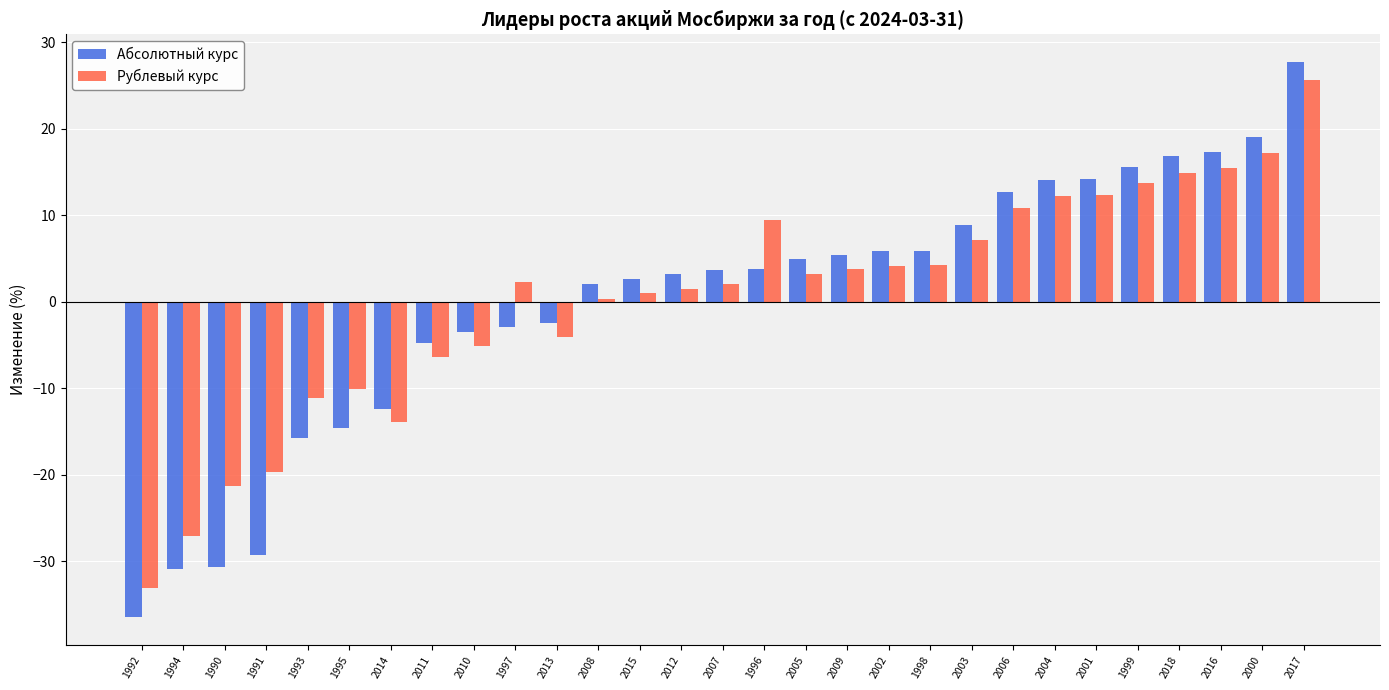

Is the value of Абсолютный курс at 1997 greater than the value of Рублевый курс at 1998?

No